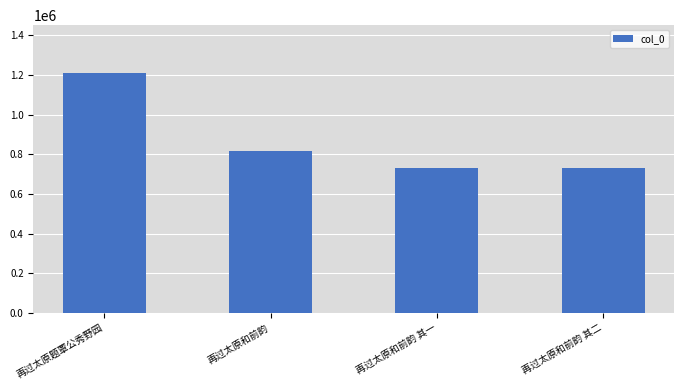

What is the difference between the values at 再过太原和前韵 and 再过太原题覃公秀野园?

394655